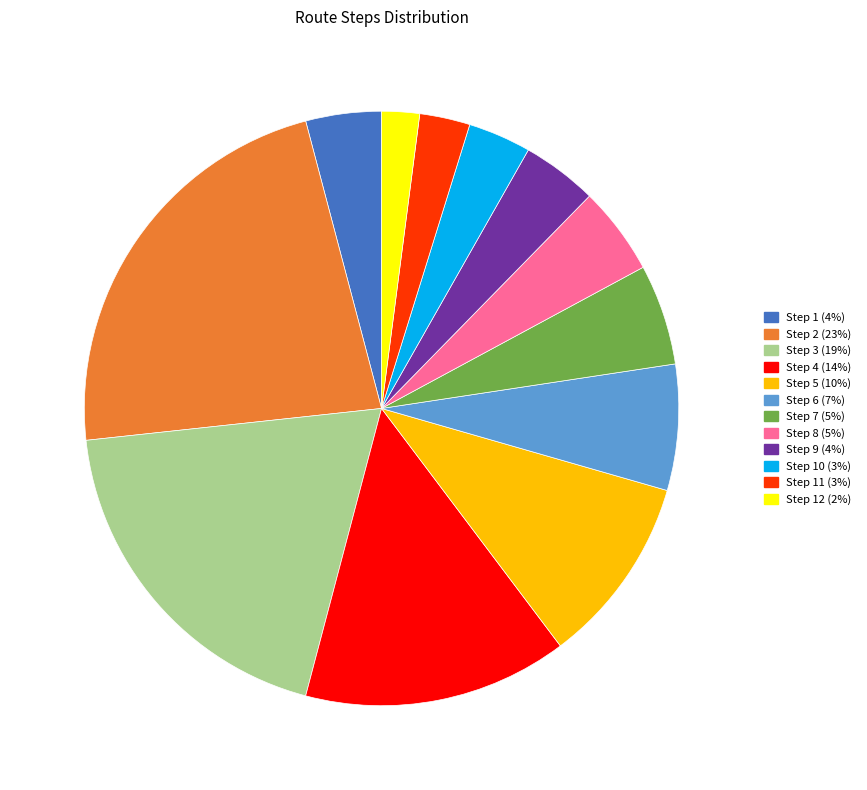

Count the number of slices in the pie.

12